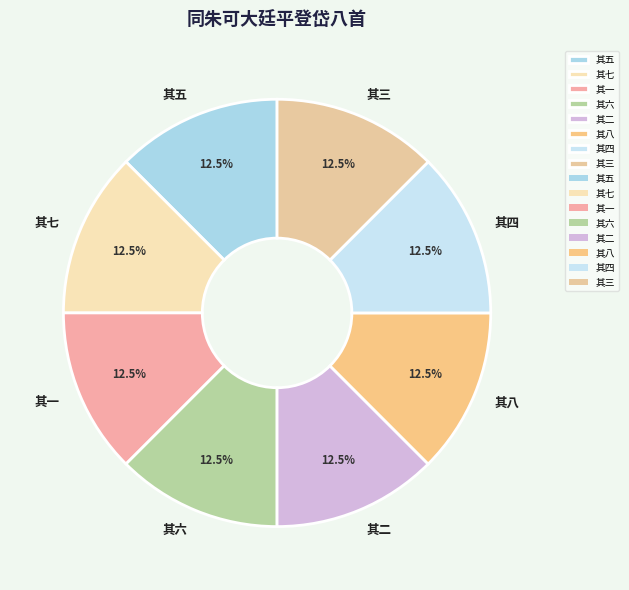

Is there a majority slice in this chart?

No